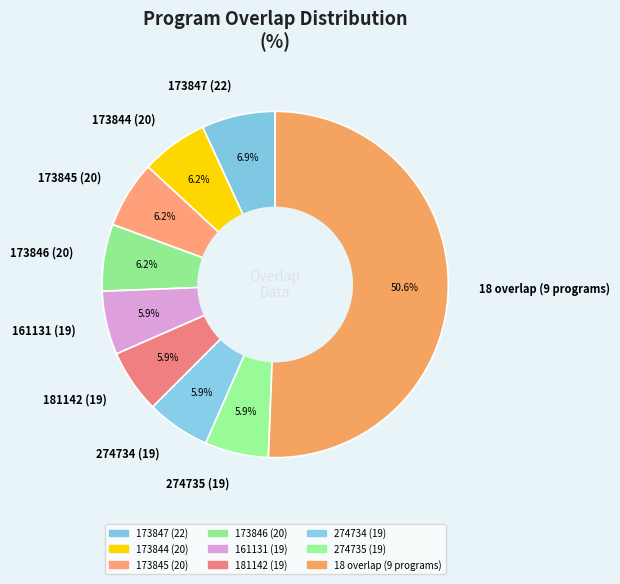

What portion of the pie excludes 173847 (22)?

93.1%